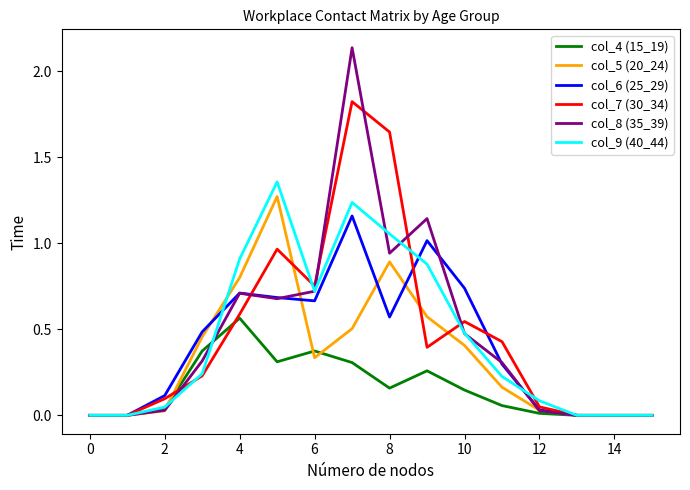

Which series has the widest spread of values?

col_8 (35_39)